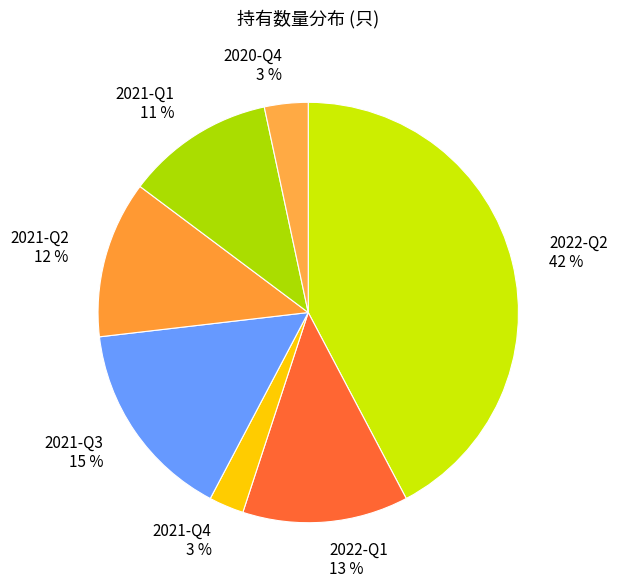

Count the number of slices in the pie.

7